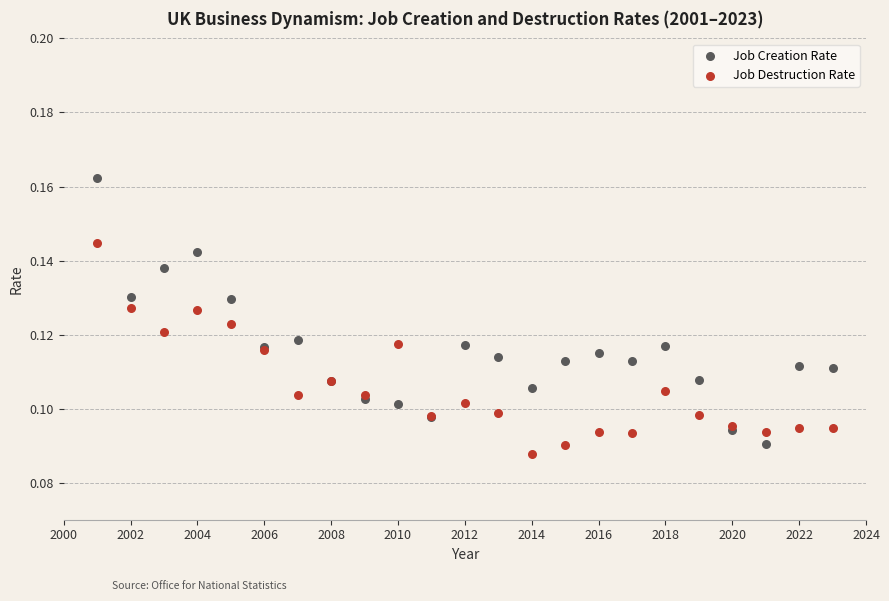

Which series has the largest Y range (max minus min)?

Job Creation Rate